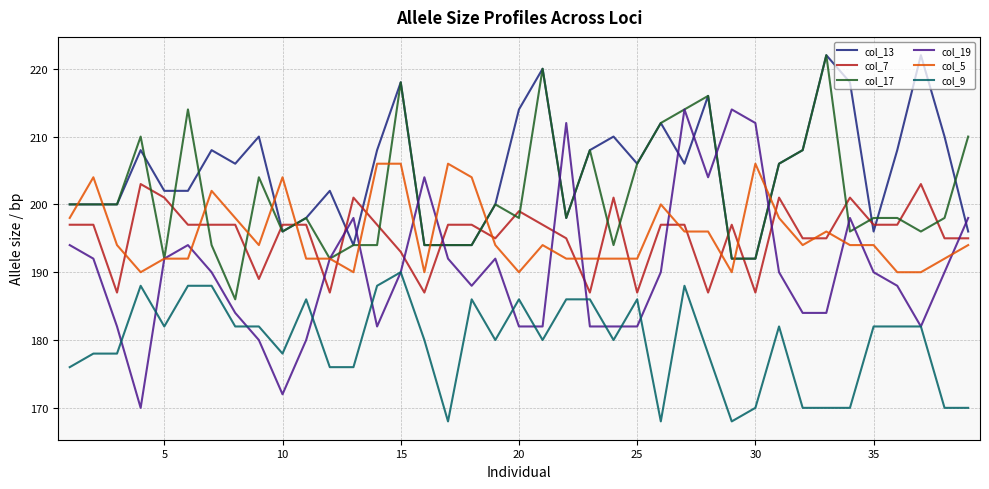

Which series ends up on top after the final intersection of col_13 and col_7?

col_13